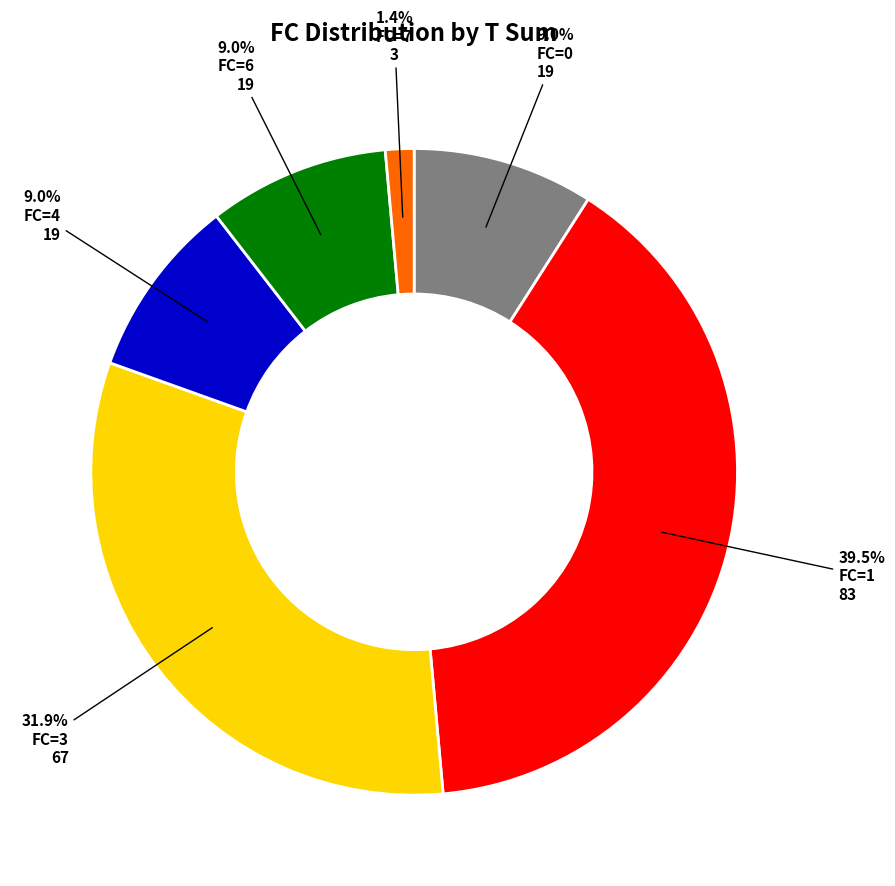

How many segments does this pie chart have?

6